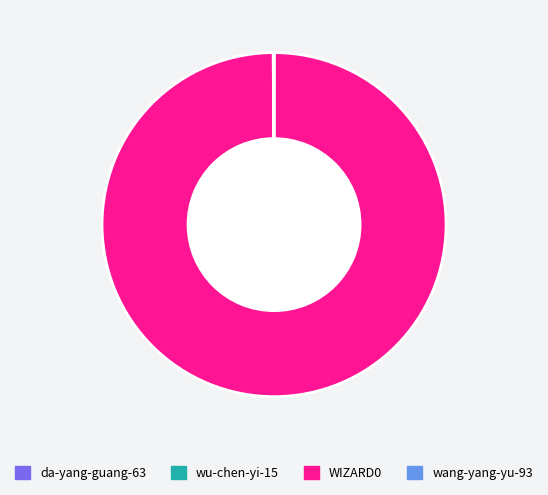

Is there any slice that represents more than half of the pie?

Yes